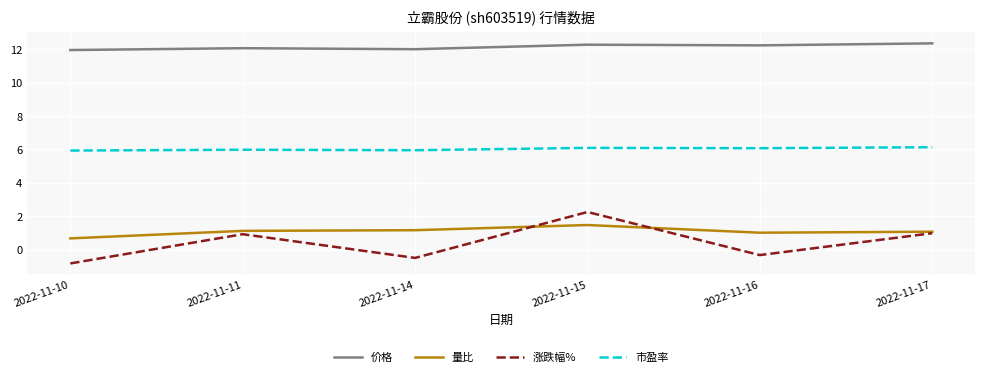

List the series in order of their peak value, highest first.

价格, 市盈率, 涨跌幅%, 量比